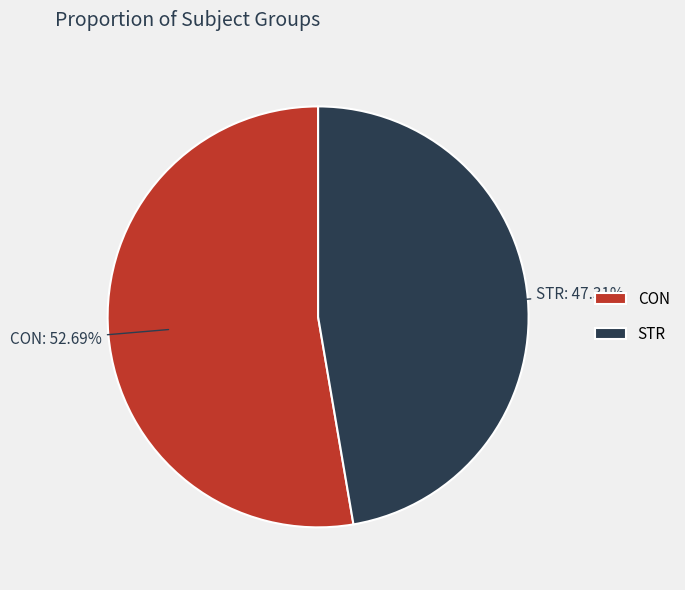

Approximately how many times larger is the value at CON compared to STR?

1.1